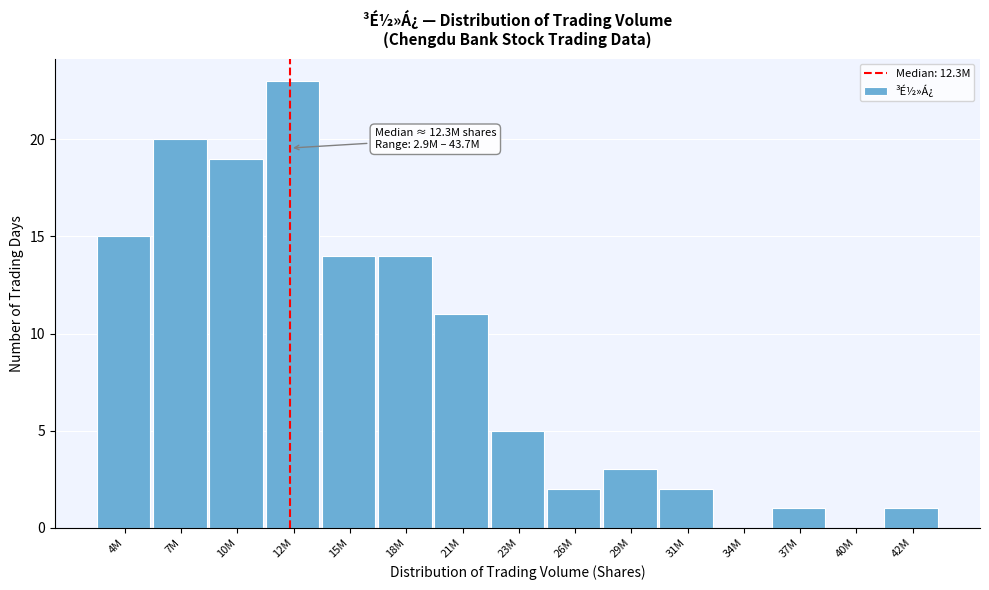

Reading left to right, what are all the values shown in this chart?

4M=15	7M=20	10M=19	12M=23	15M=14	18M=14	21M=11	23M=5	26M=2	29M=3	31M=2	34M=0	37M=1	40M=0	42M=1